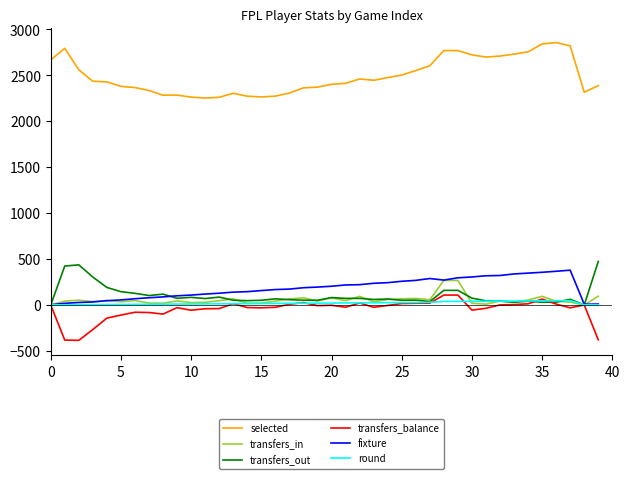

True or false: selected and round cross at least once.

False